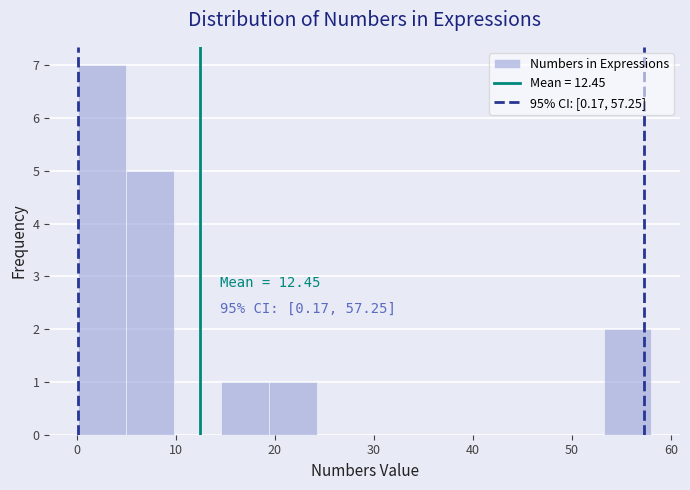

Which range on the x-axis has the tallest bar?

0 to 5